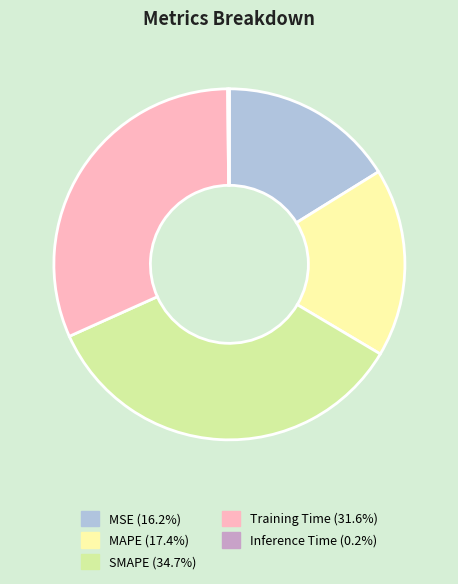

Is Training Time the majority of the pie?

No